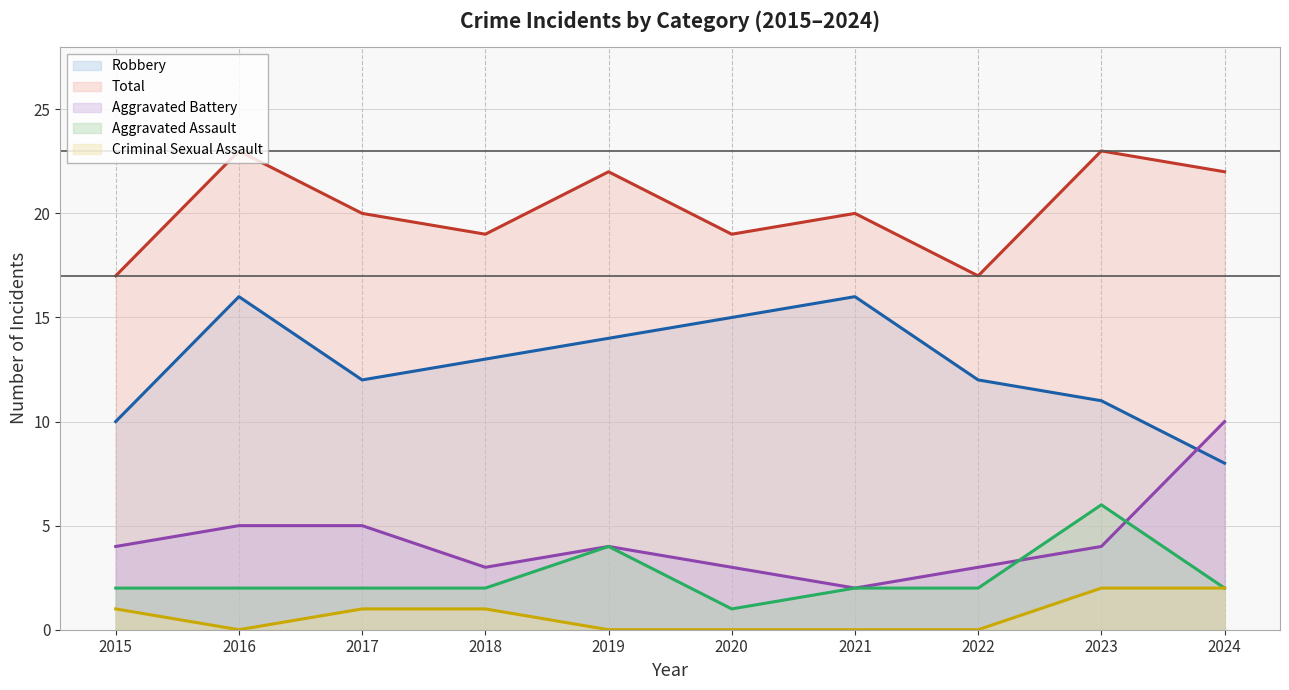

What is the sum of the Robbery values at 2015 and 2017?

22